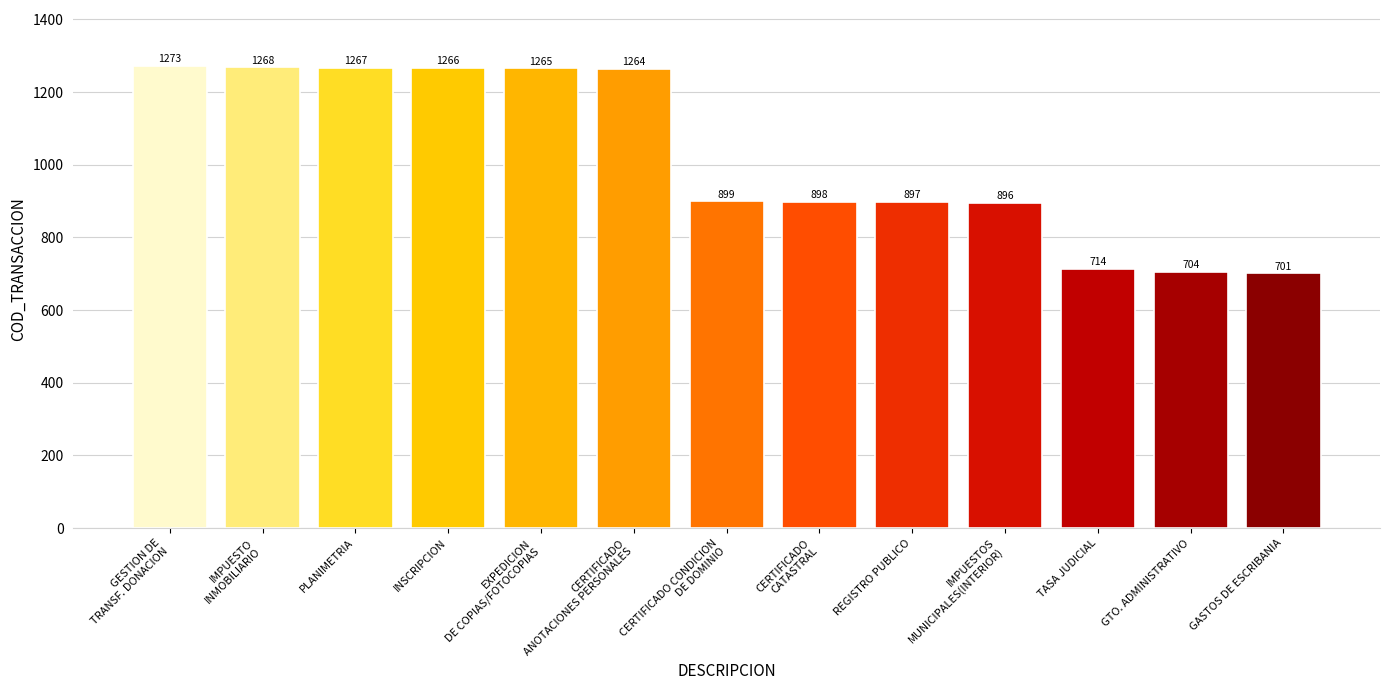

What is the sum of the values at GESTION DE
TRANSF. DONACION and CERTIFICADO
ANOTACIONES PERSONALES?

2537